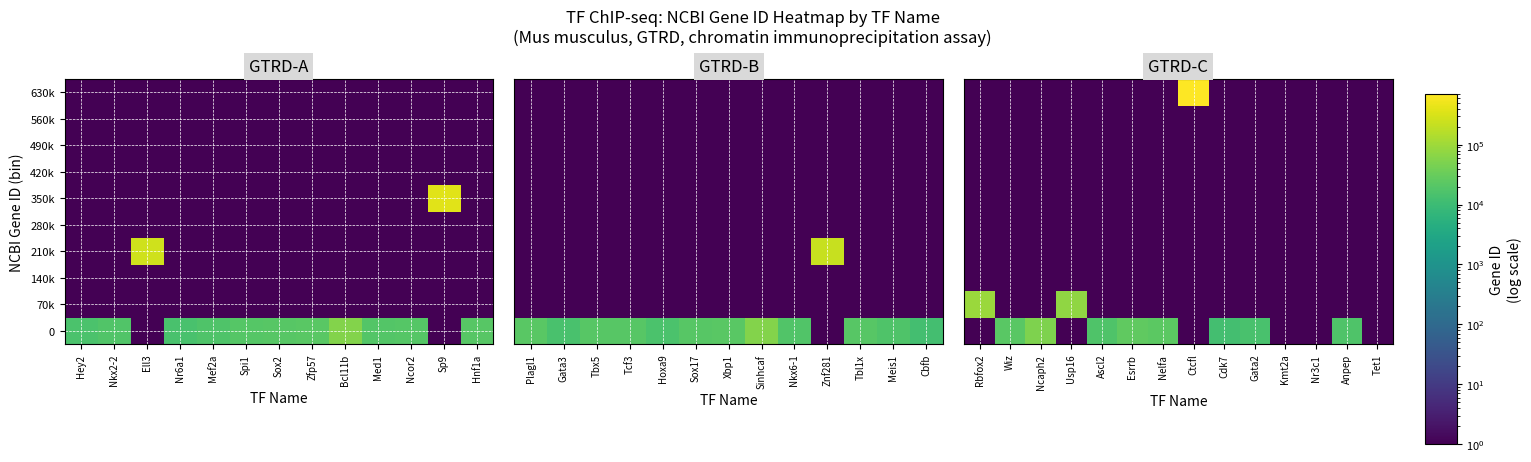

What is the total value across all series at Rbfox2?

93695